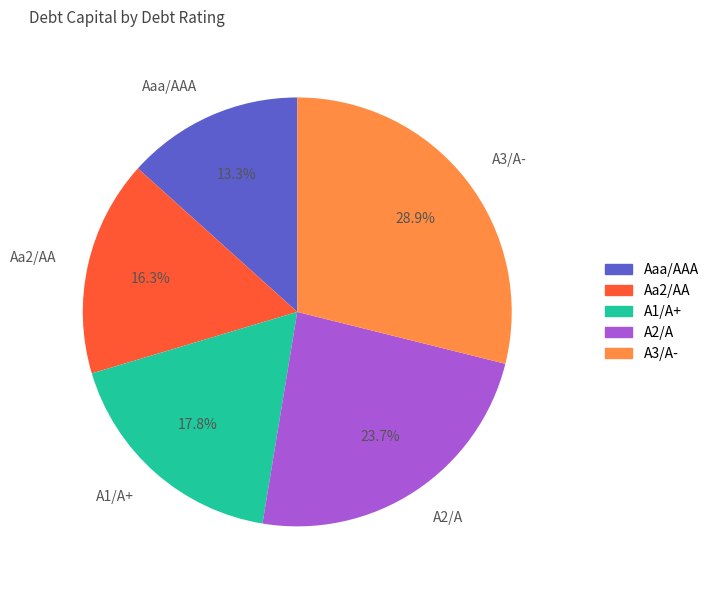

What percentage is NOT represented by A2/A?

76.3%